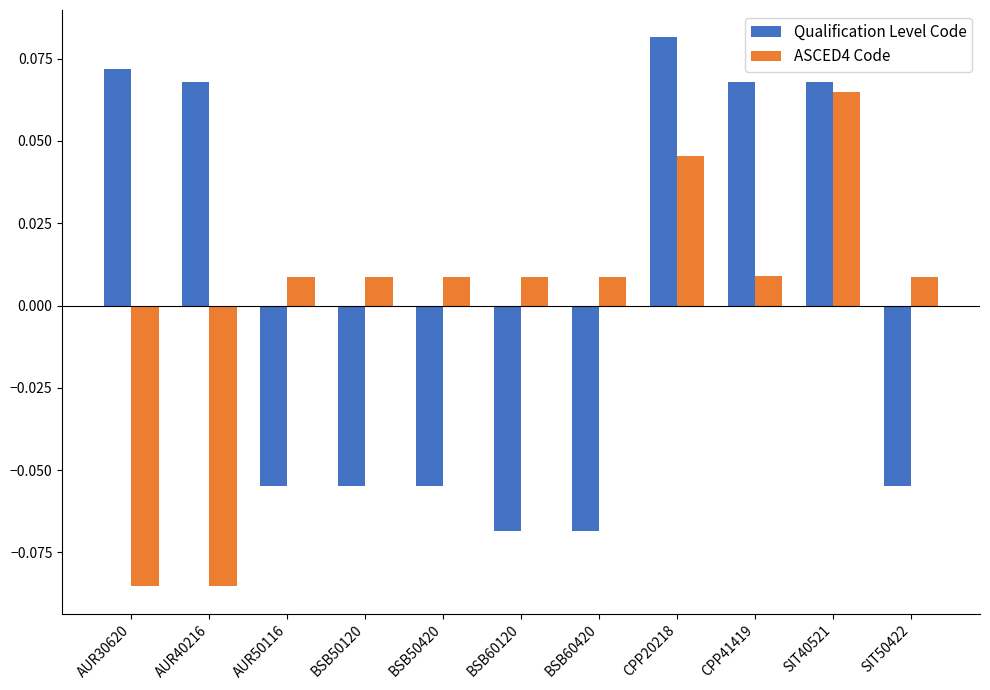

The ASCED4 Code series shows 0.1 at CPP20218. True or false?

False